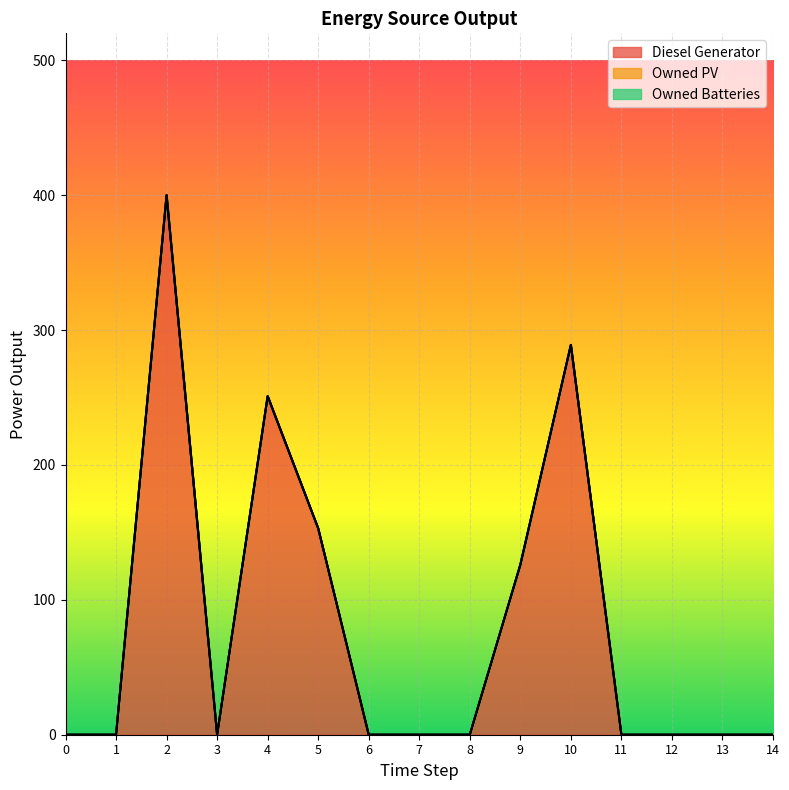

What are all the series names shown in the legend?

Diesel Generator, Owned PV, Owned Batteries